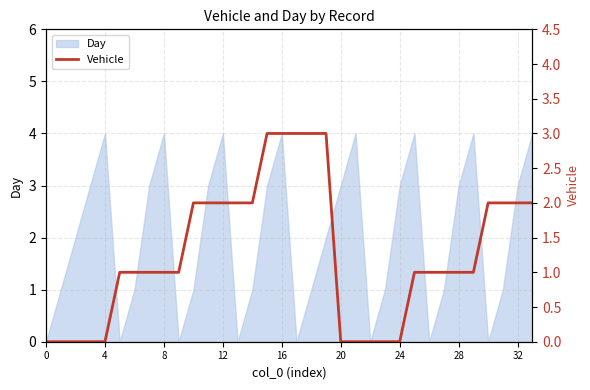

How many categories are shown in the chart?

34